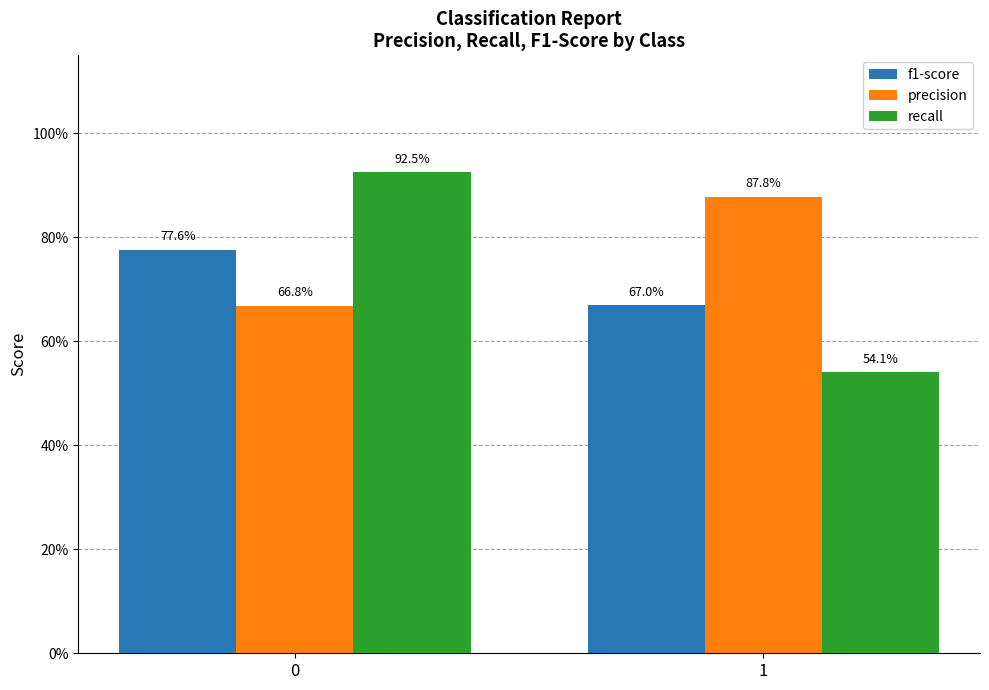

List the labels in order of f1-score value, smallest first.

1, 0